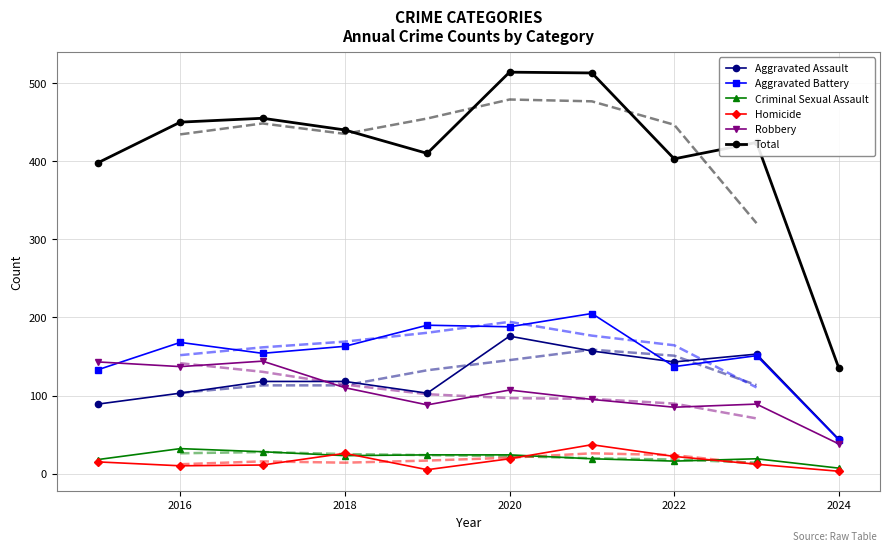

True or false: Robbery and Total cross at least once.

False